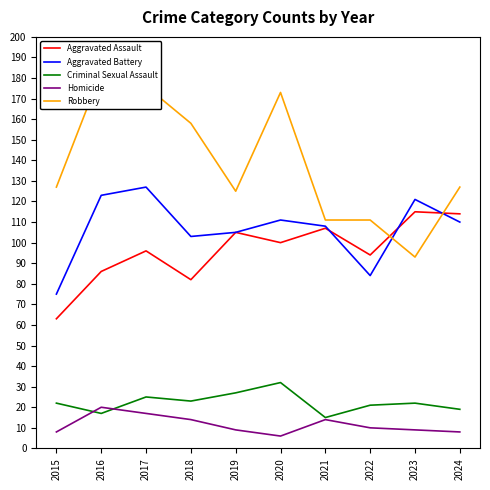

Which category has the highest value in the Criminal Sexual Assault series?

2020